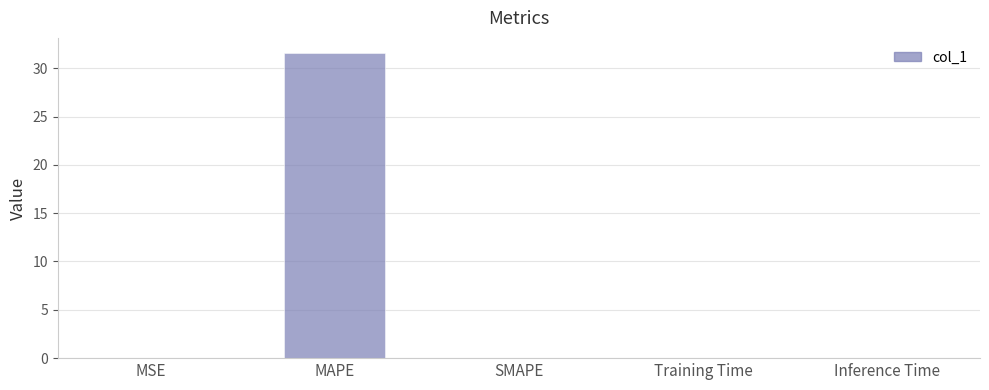

At which category does the chart reach its peak across all series?

MAPE